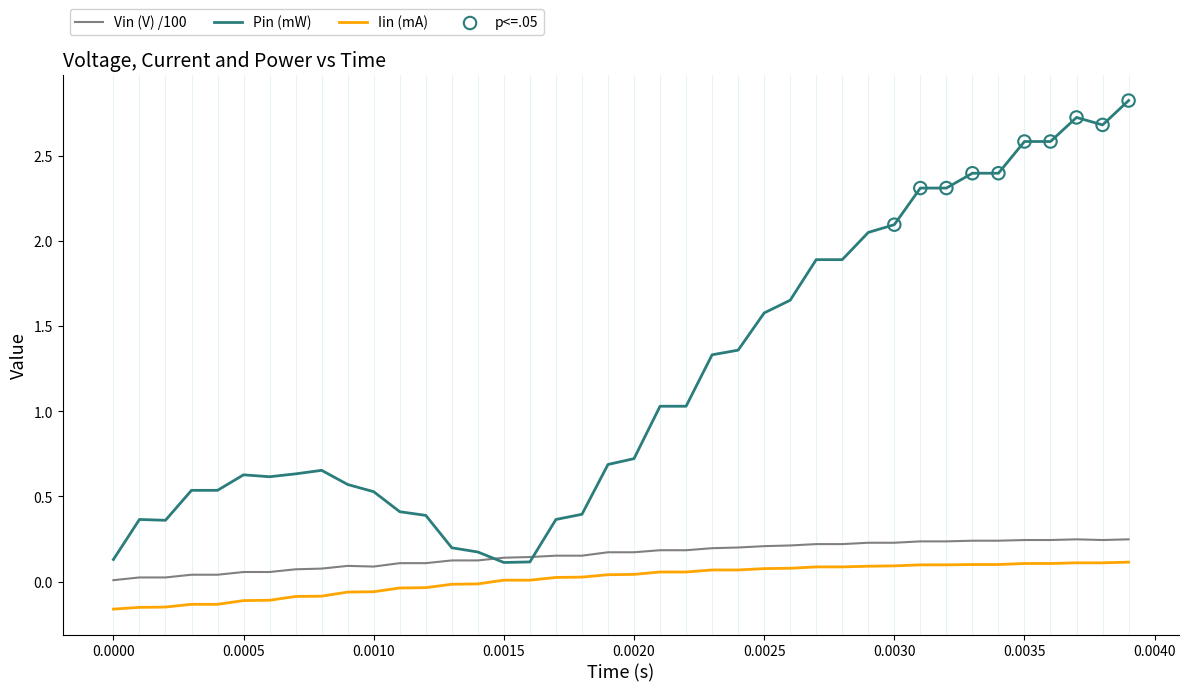

Which series has the widest spread of values?

Pin (mW)